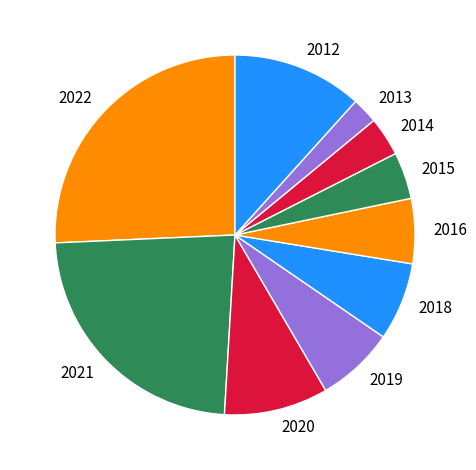

Which category has the biggest portion of the pie?

2022